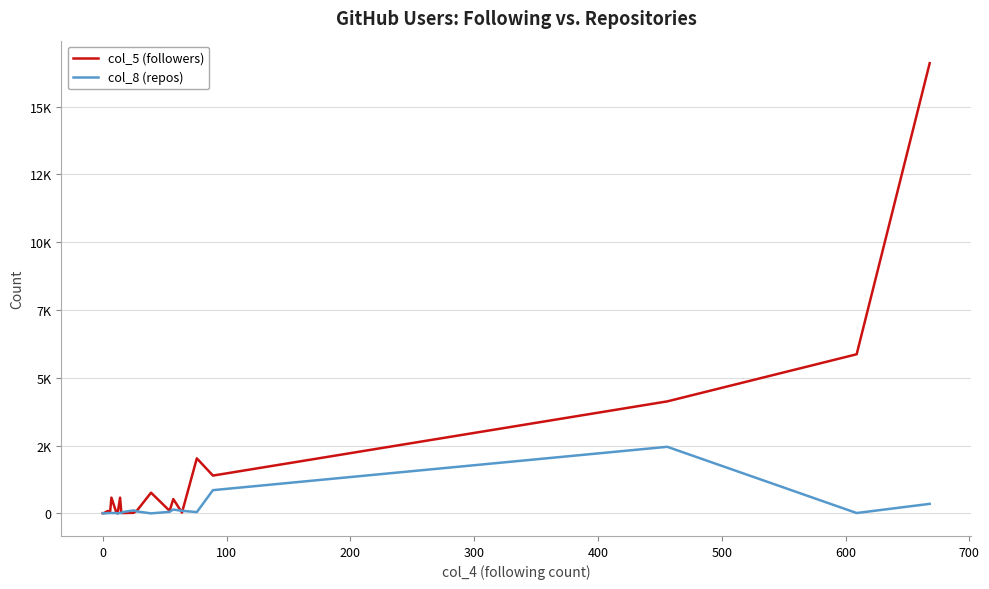

Does the chart display data point markers on the line(s)?

No